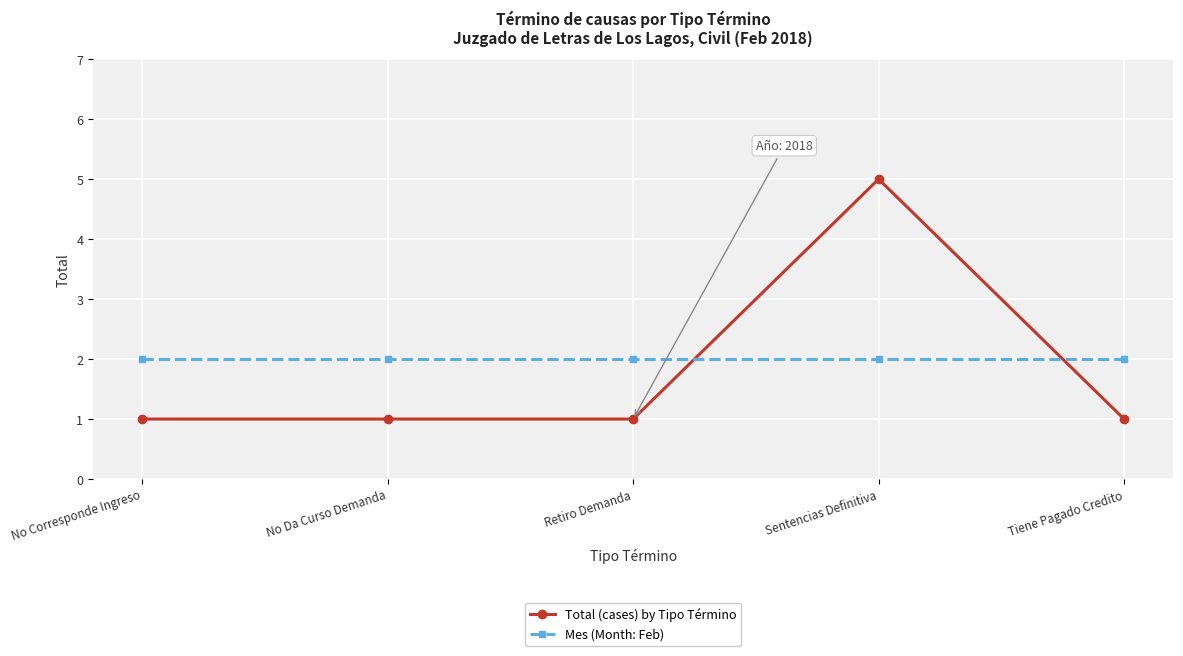

What is the difference between the highest and lowest values at No Da Curso Demanda?

1